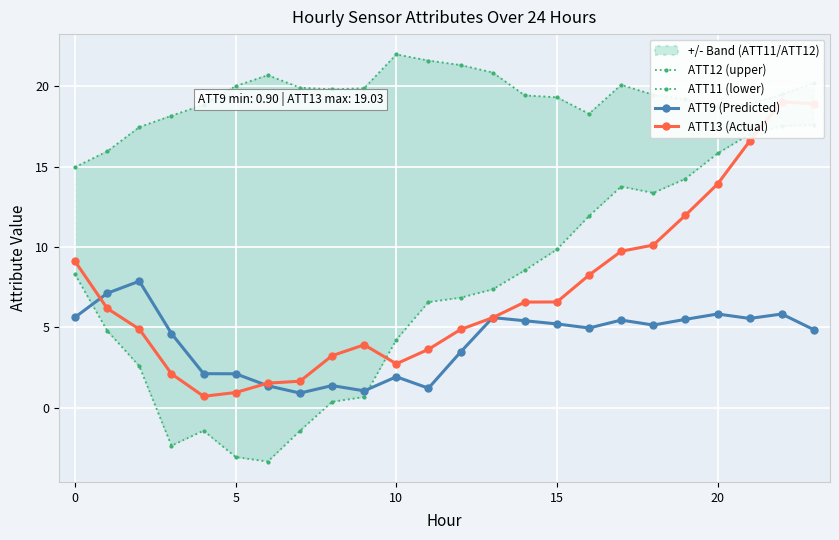

What is the average value of the ATT9 (Predicted) series?

4.2